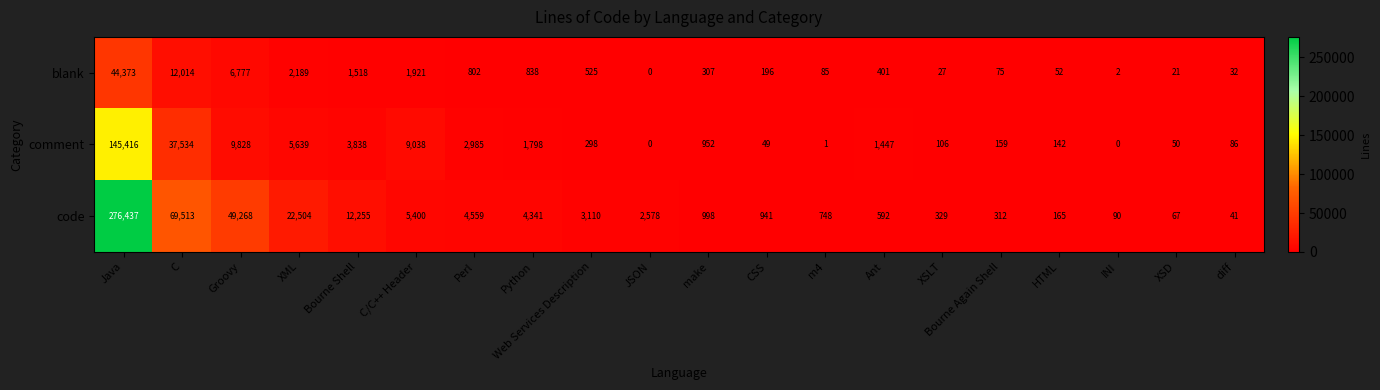

What is the spread (max minus min) of values at Groovy?

42491